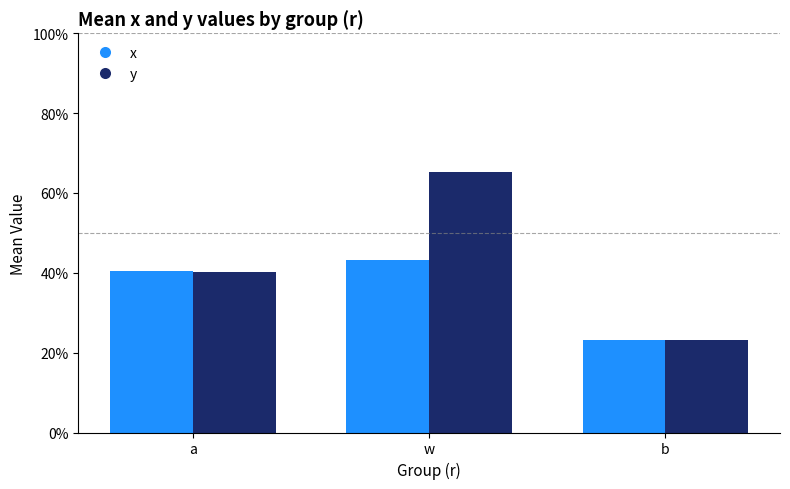

What position from the right is a?

3